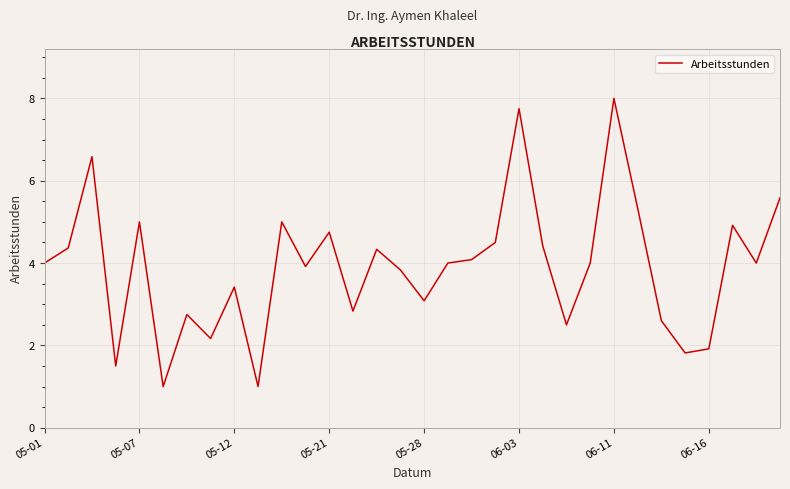

What is the greatest value displayed?

8.0